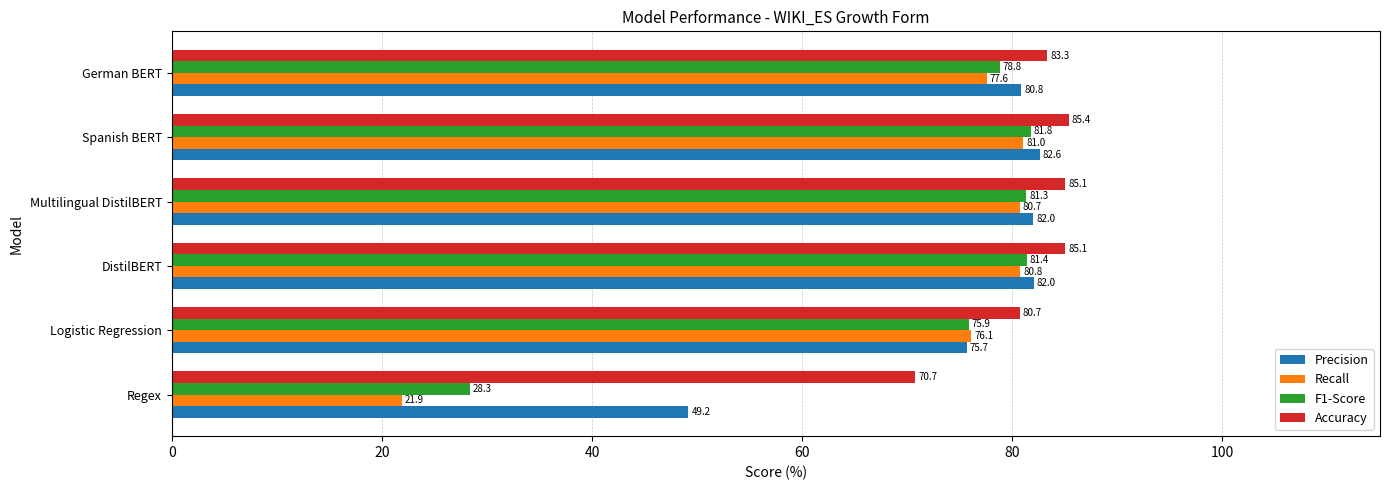

What is the difference between the highest and lowest values at Regex?

48.8